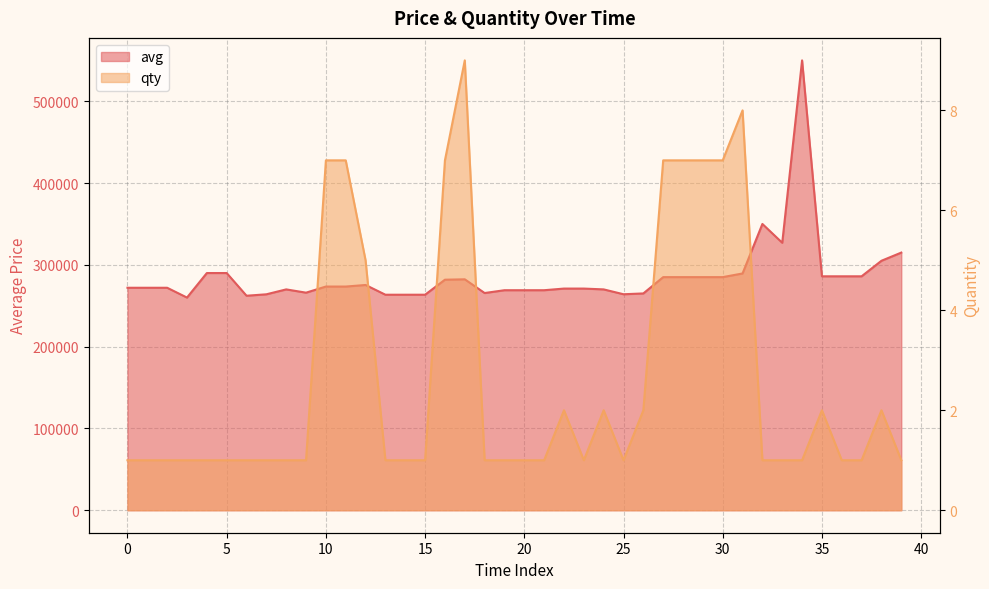

True or false: avg and qty cross at least once.

False